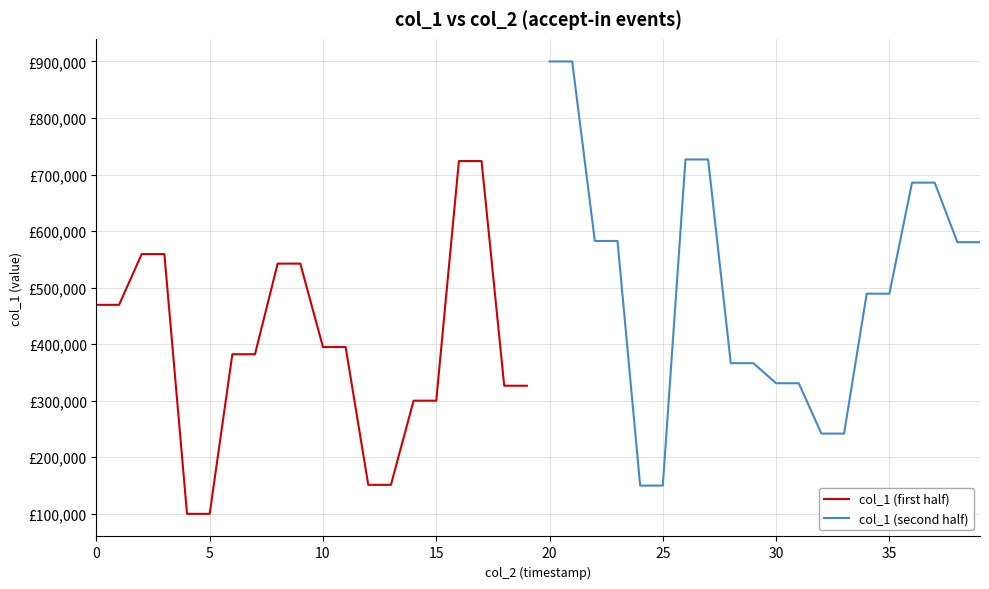

How many distinct data groups are displayed?

2